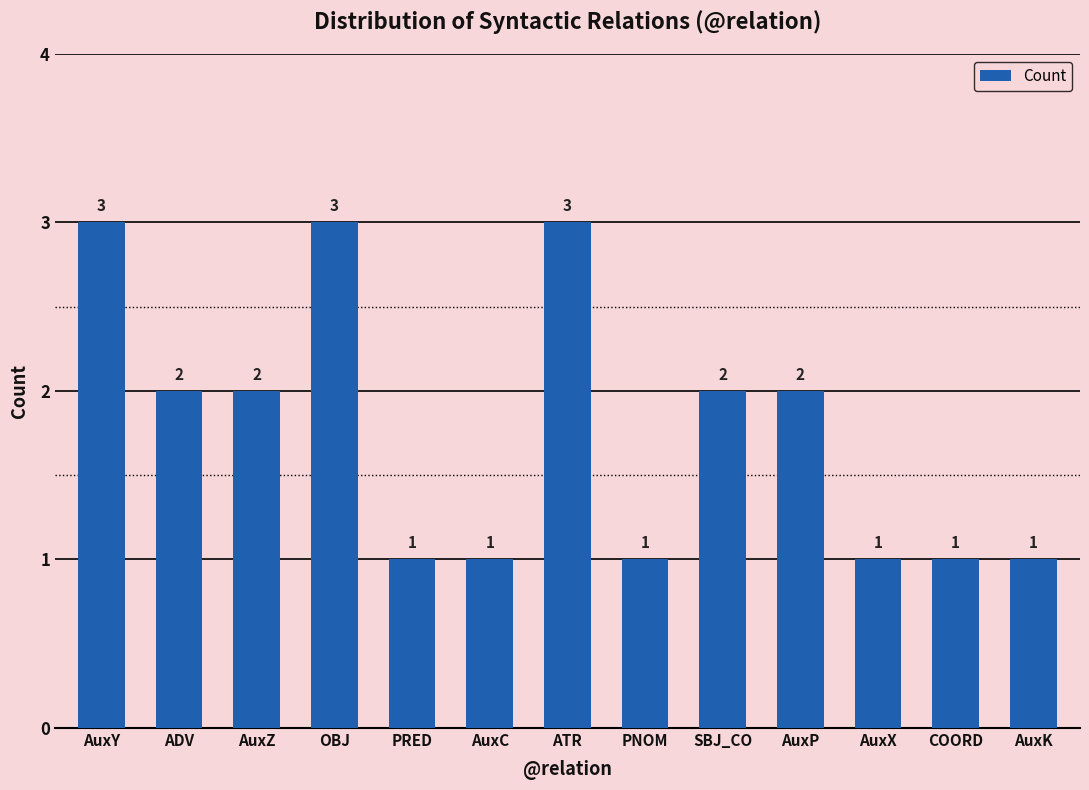

Between SBJ_CO and COORD, which is larger?

SBJ_CO